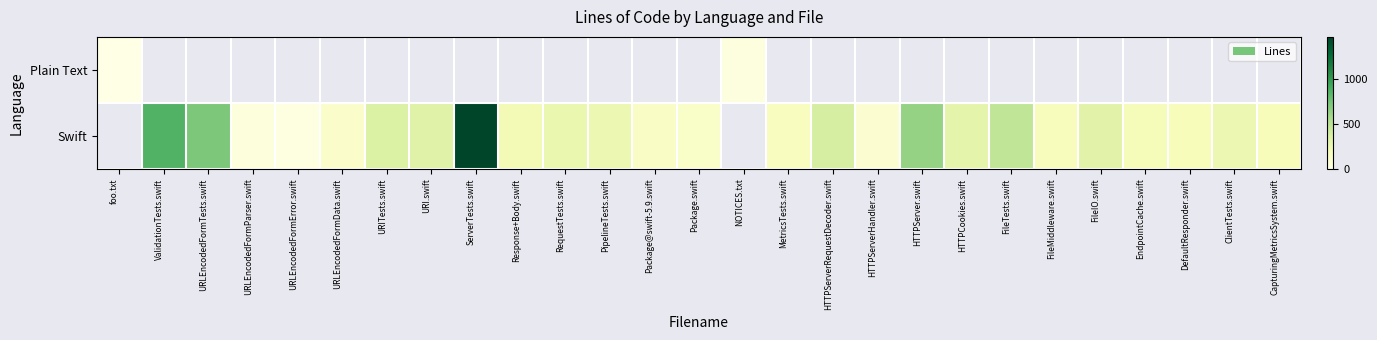

Is the value of Plain Text at URLEncodedFormData.swift greater than the value of Swift at URLEncodedFormTests.swift?

No